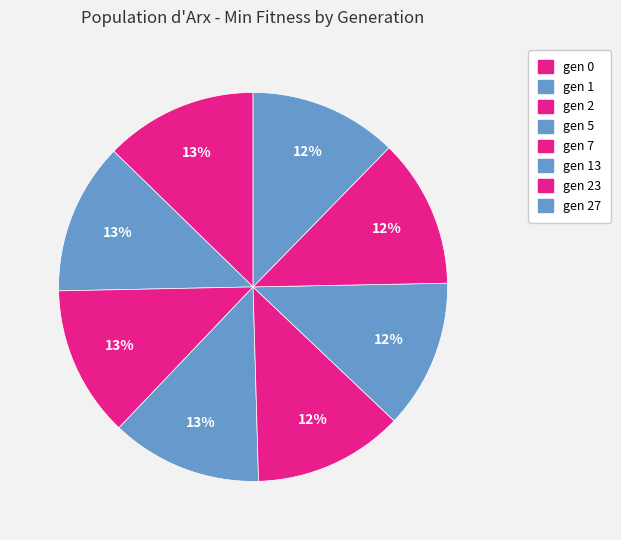

How much of the chart is everything except gen 0?

87.3%